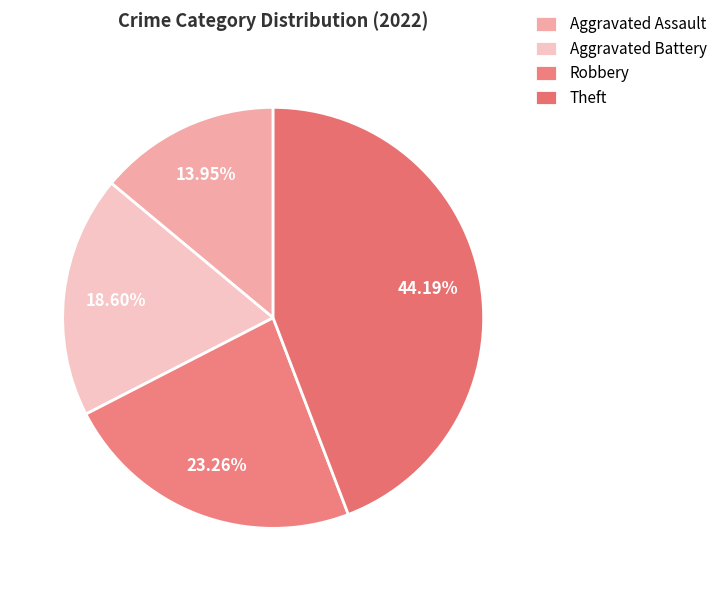

To the nearest percent, what portion does Aggravated Assault represent?

14%